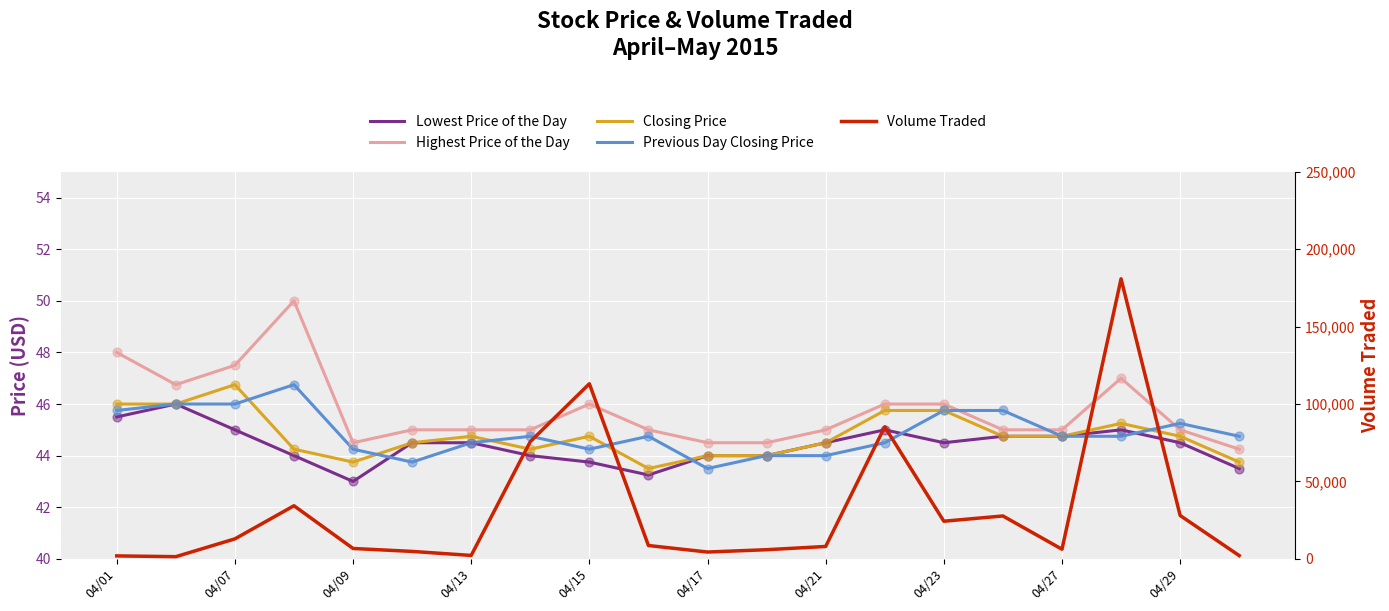

Which series reaches the minimum Y coordinate?

Lowest Price of the Day